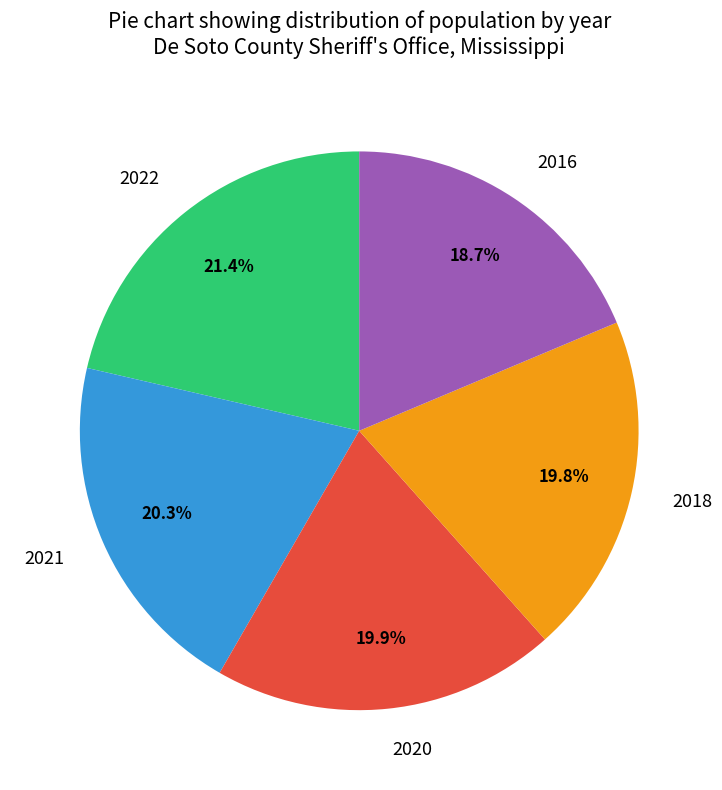

Does 2020 account for over 50% of the chart?

No